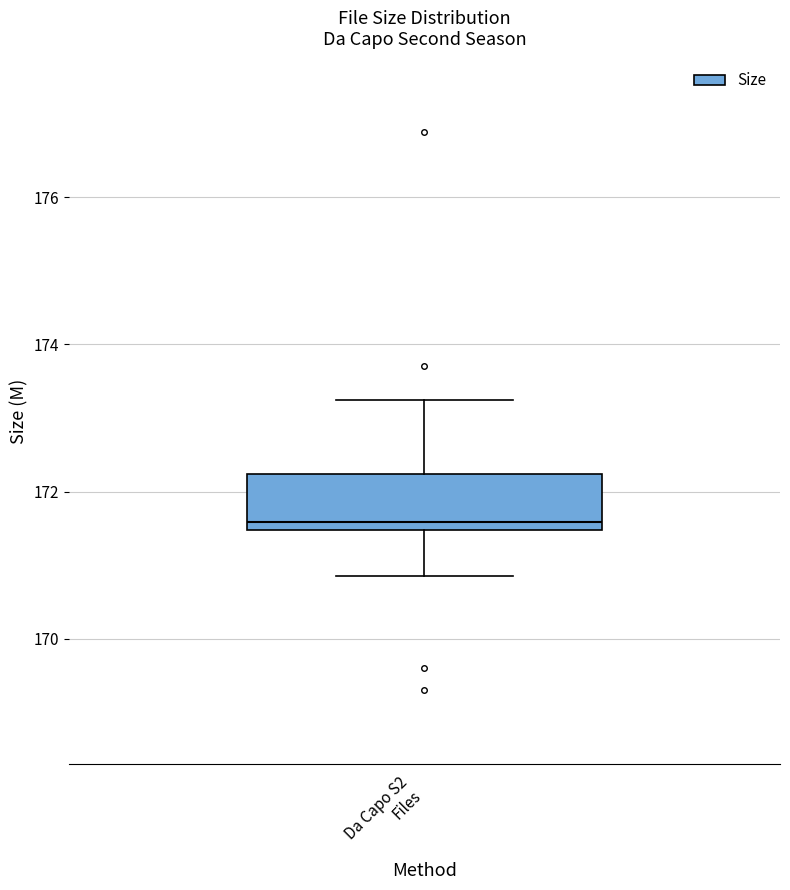

Read this box plot against the y-axis: the position of the median line, the range covered by the box, and the ends of both whiskers. The values are not printed on the chart, so give them approximately, as read against the axis.

median 171.6, box 171.4 to 172.2, whiskers 170.8 to 173.2